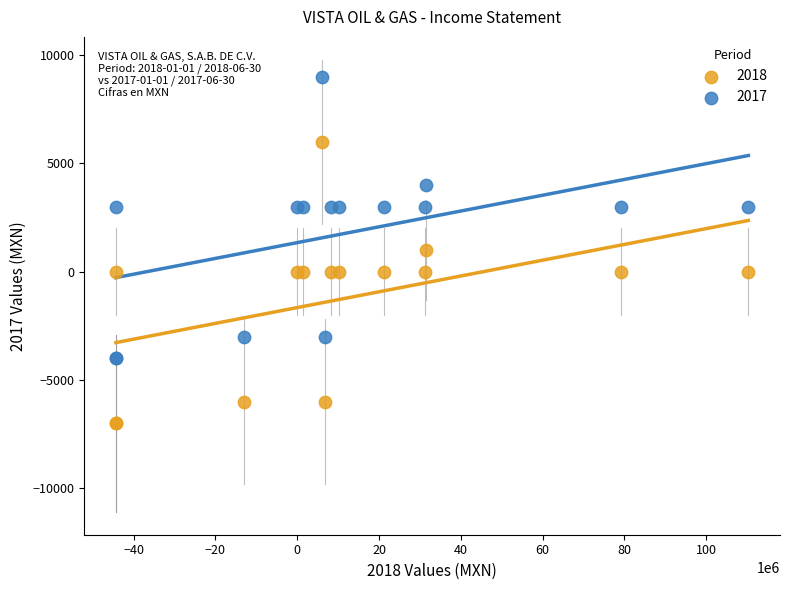

What is the X range (max minus min) for the scatter plot?

154630000